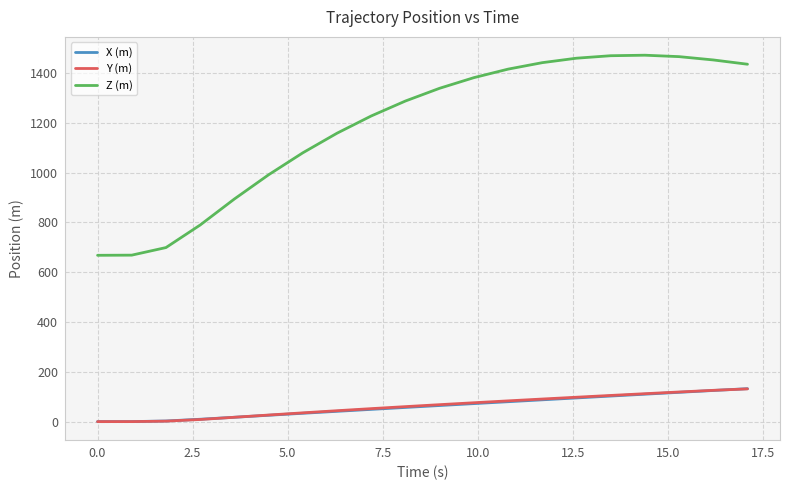

Which series has the largest total across all categories?

Z (m)